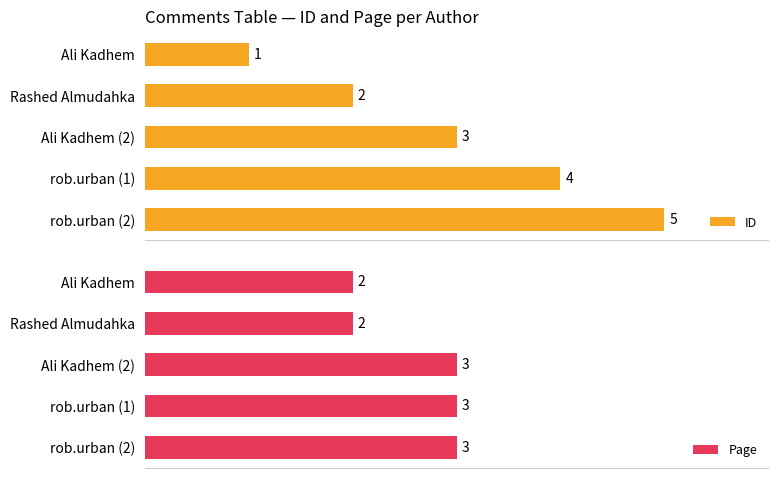

How many ID values are between 2 and 4?

3